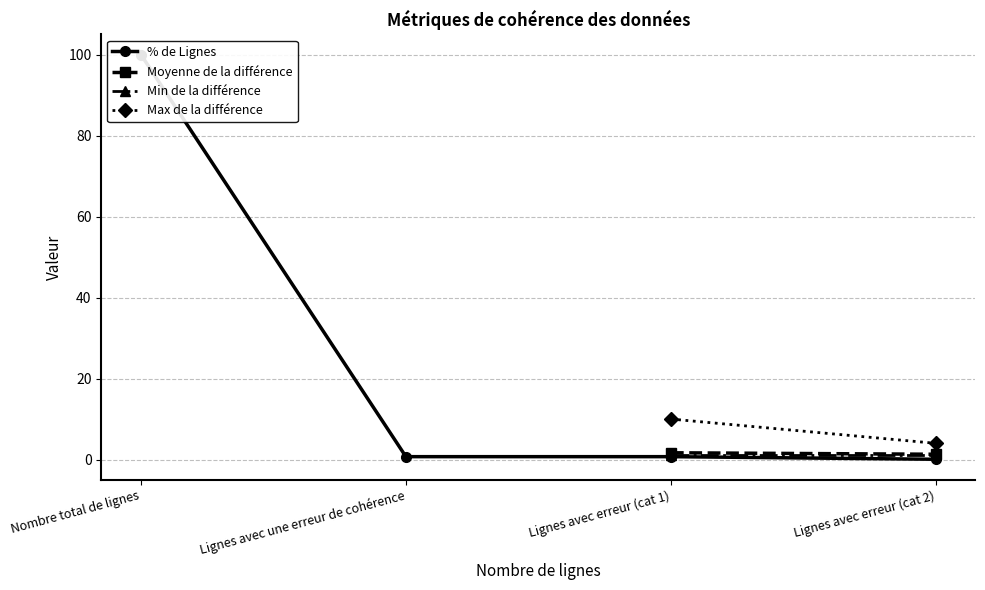

True or false: Max de la différence and % de Lignes cross at least once.

False